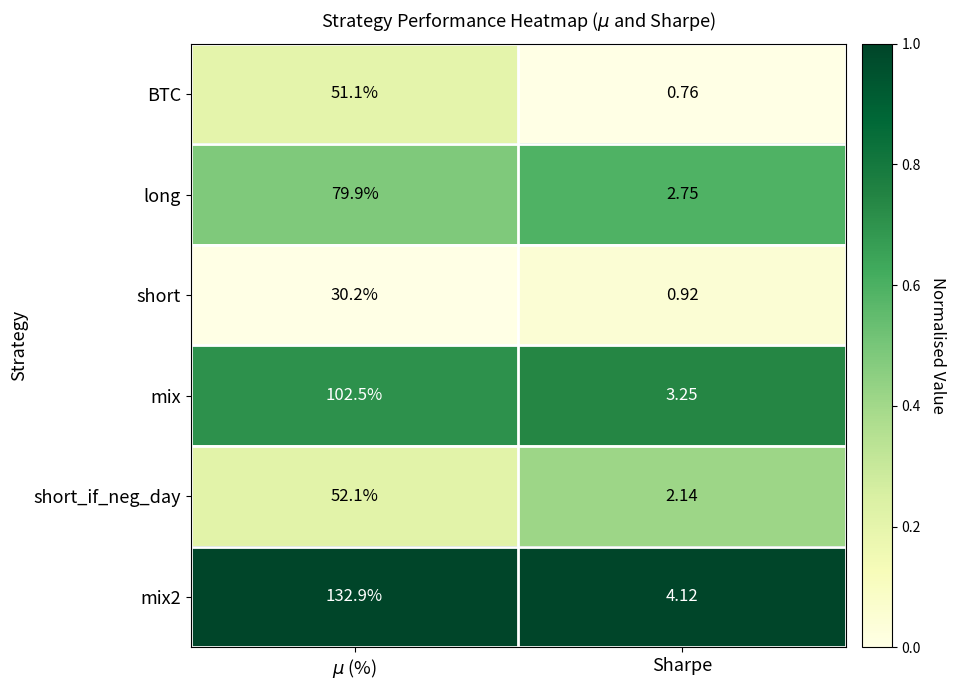

List the series in order of their peak value, highest first.

mix2, mix, long, short_if_neg_day, BTC, short